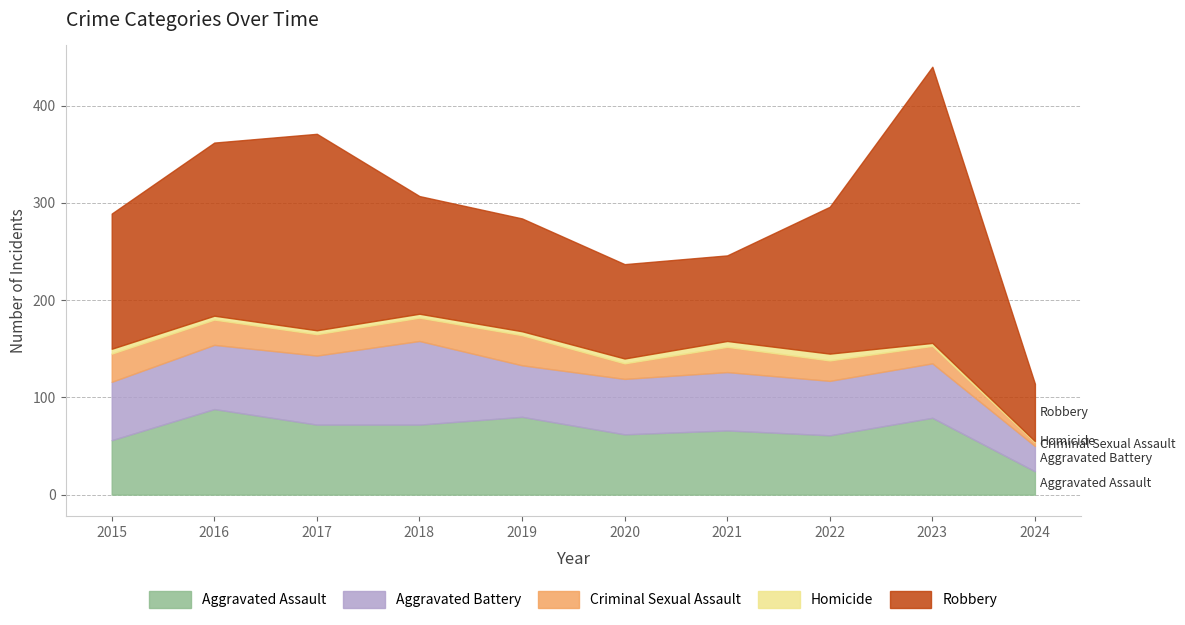

What is the sum of all Aggravated Assault values?

660